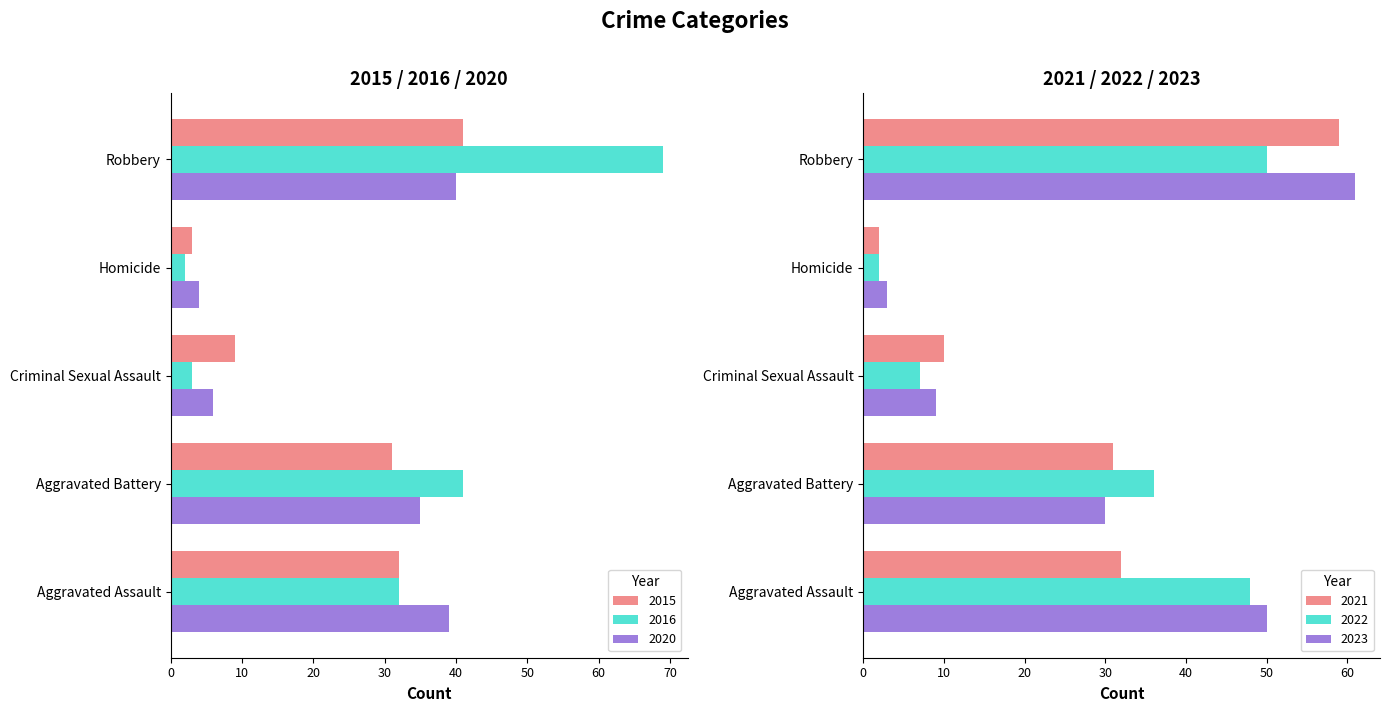

What position from the right is Robbery?

1